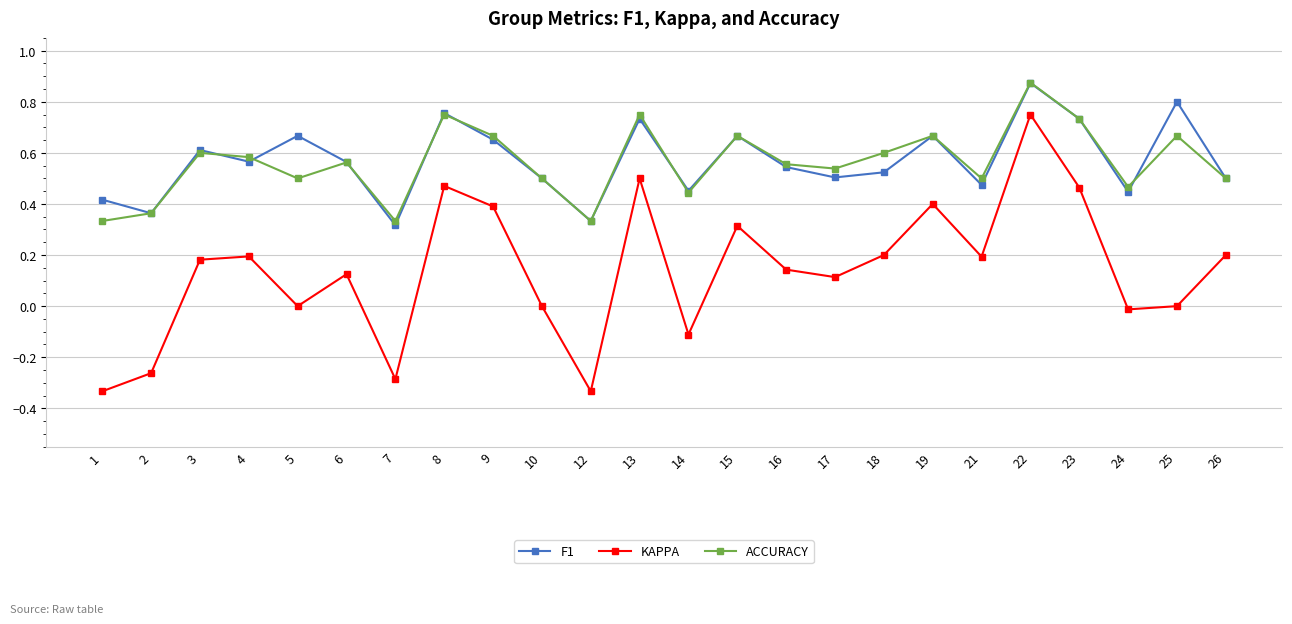

Which series has the widest spread of values?

KAPPA